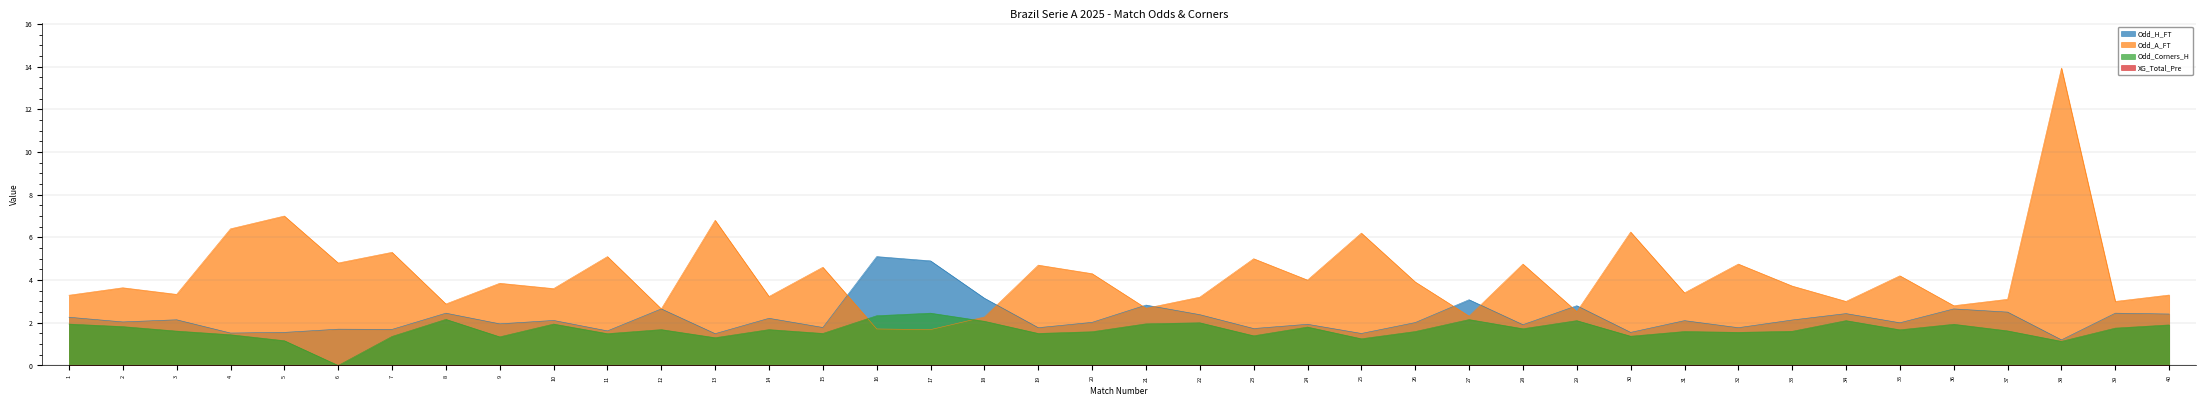

What is the value of the Odd_H_FT point at the 28th from the left?

1.9